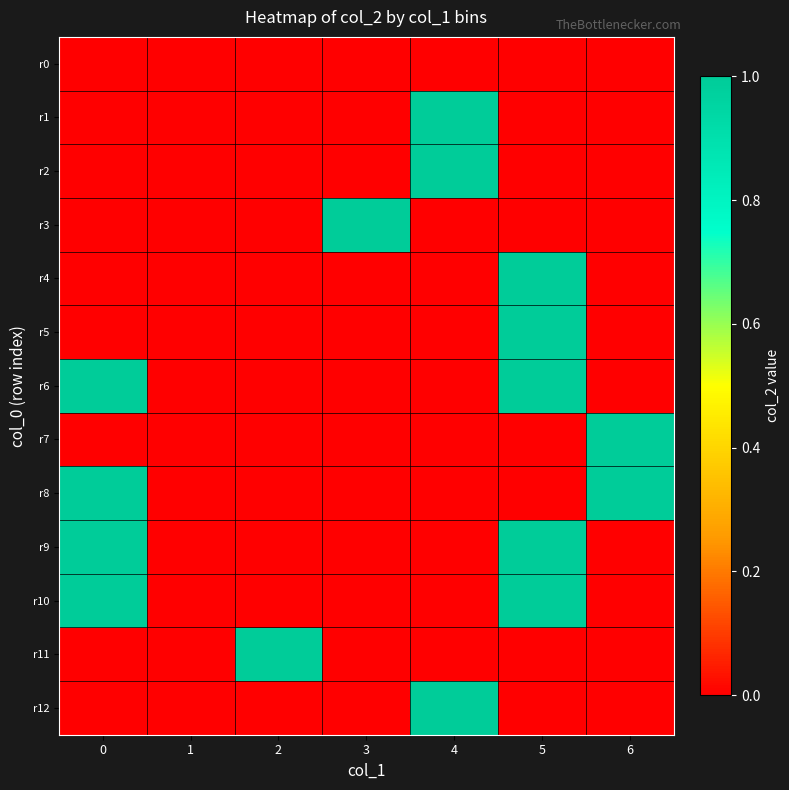

Which series has the widest spread of values?

r1